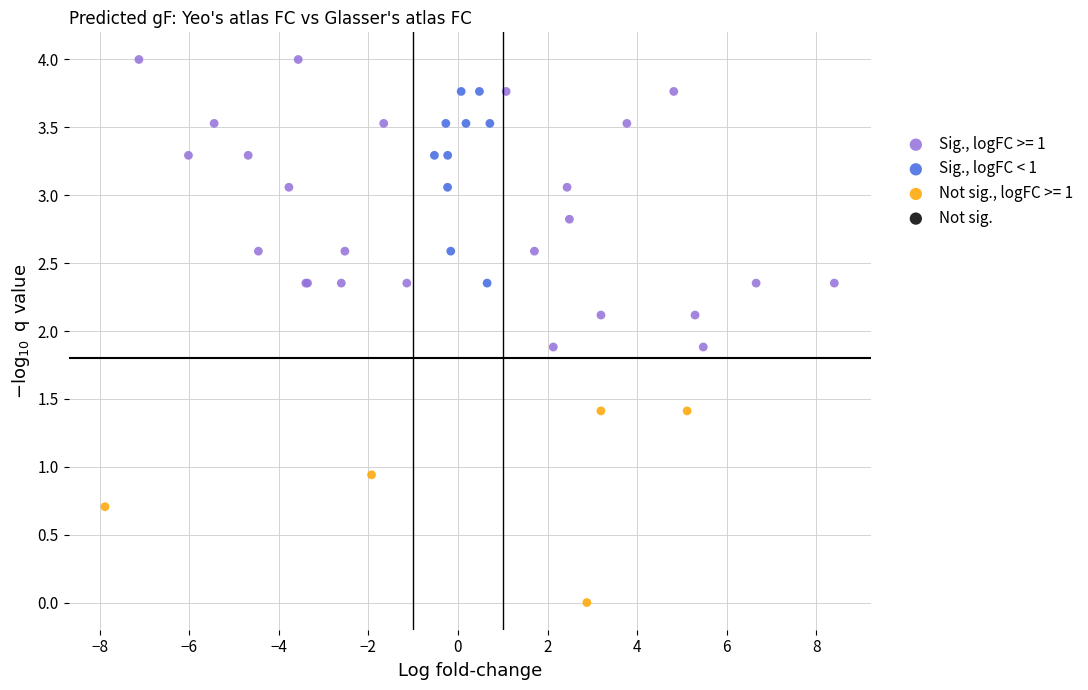

Which series has the widest spread of Y values?

Sig., logFC >= 1